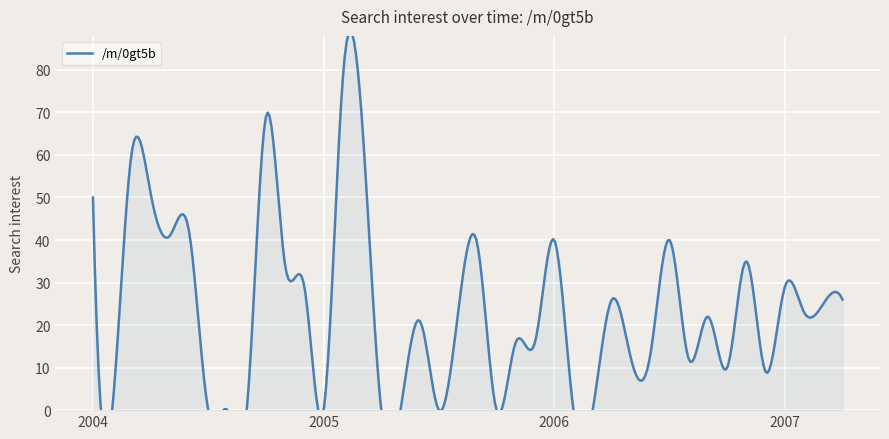

Is it true that the value at 2005-04 is 0?

True